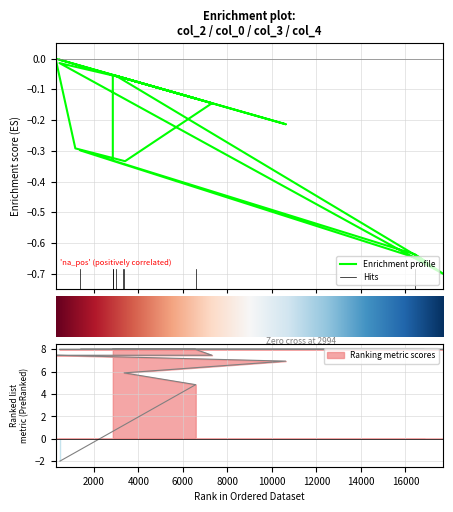

How many lines are shown in the chart?

2